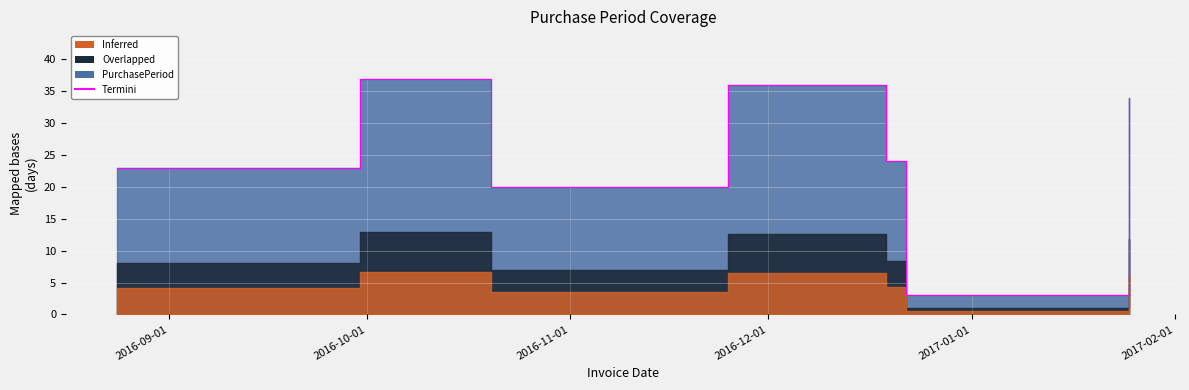

What is the smallest value displayed?

3